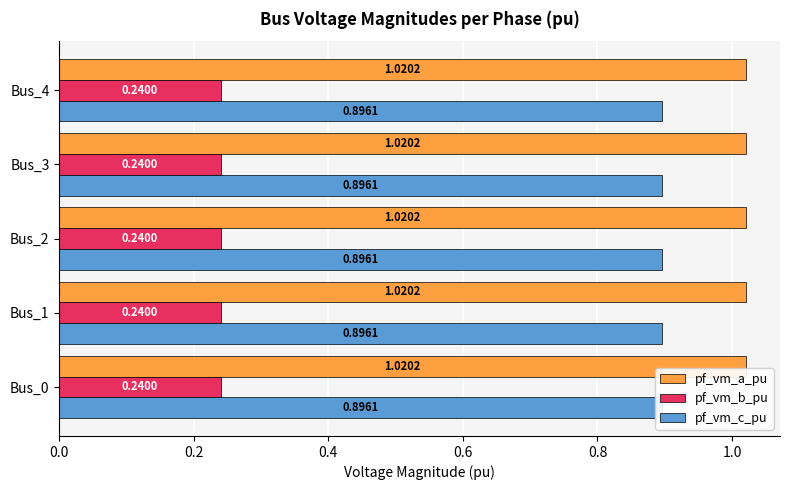

What are all the series names shown in the legend?

pf_vm_a_pu, pf_vm_b_pu, pf_vm_c_pu